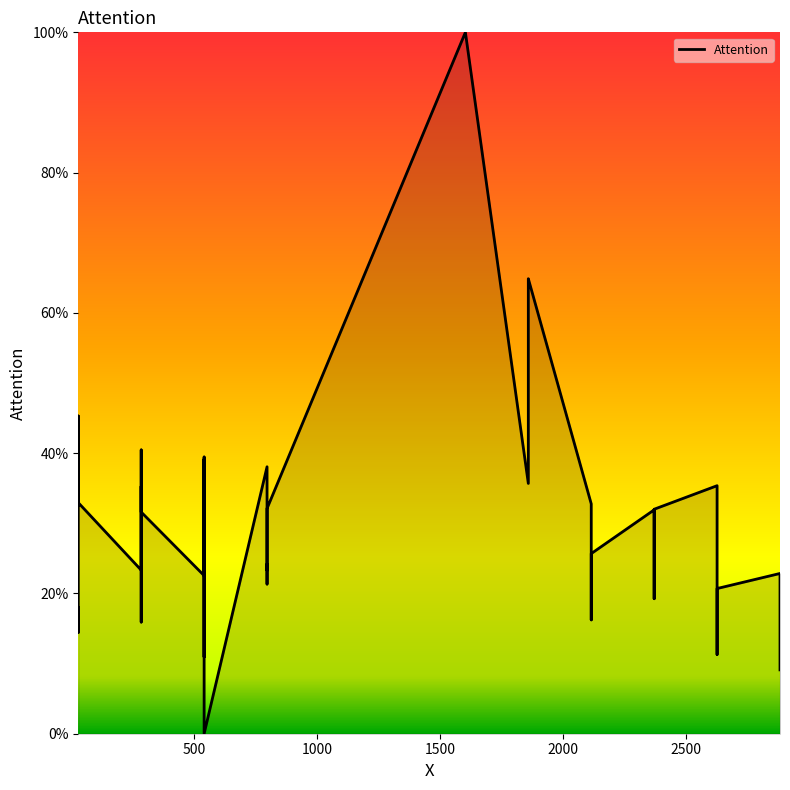

The value at 0 is 26.9. True or false?

False